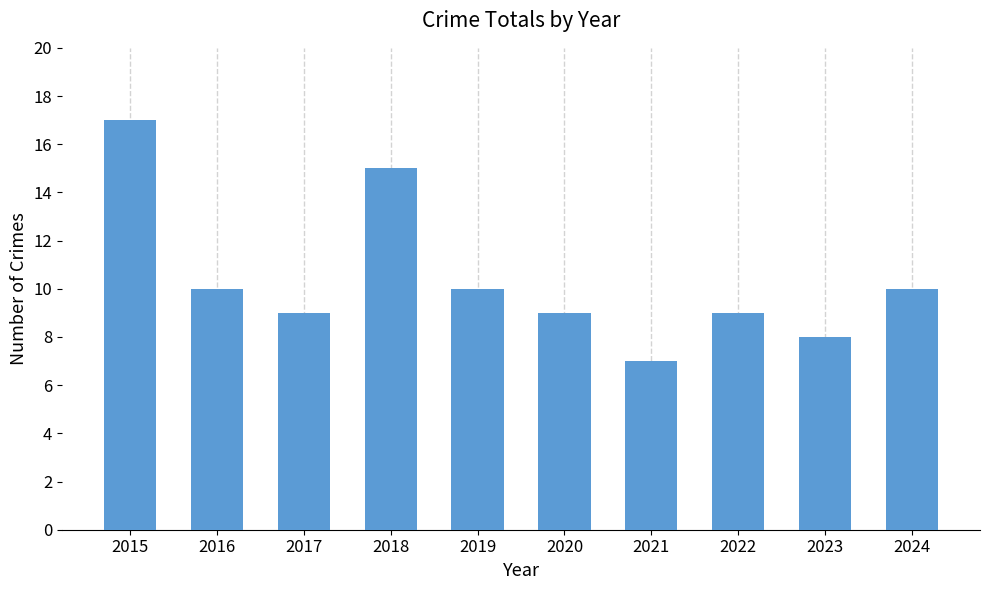

What value does the data have at 2019, to the nearest 10?

10